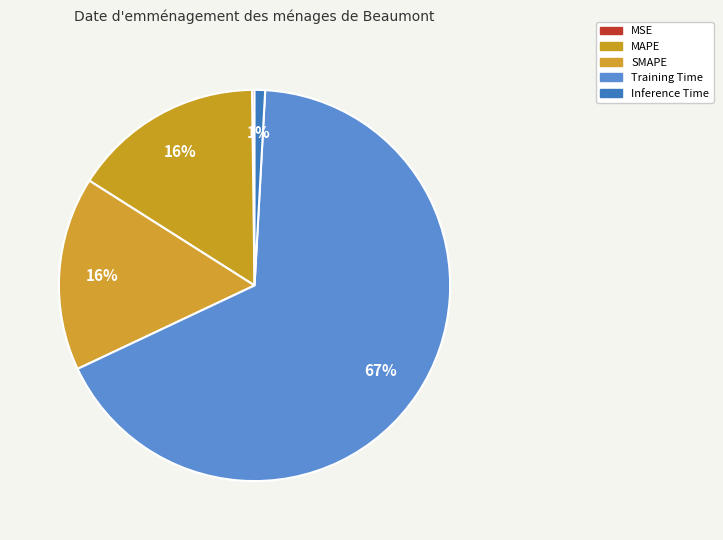

Does Training Time account for over 50% of the chart?

Yes